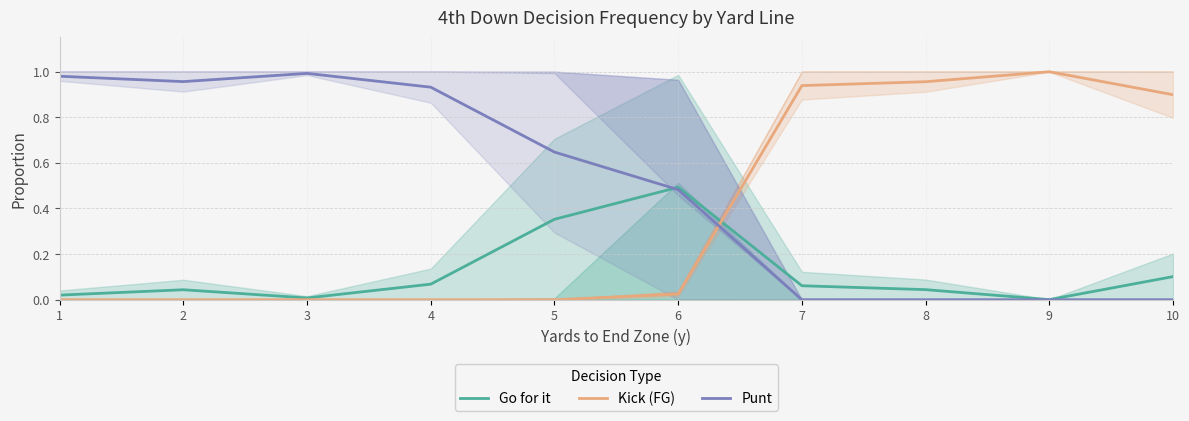

At which label is Go for it closest to 0?

9